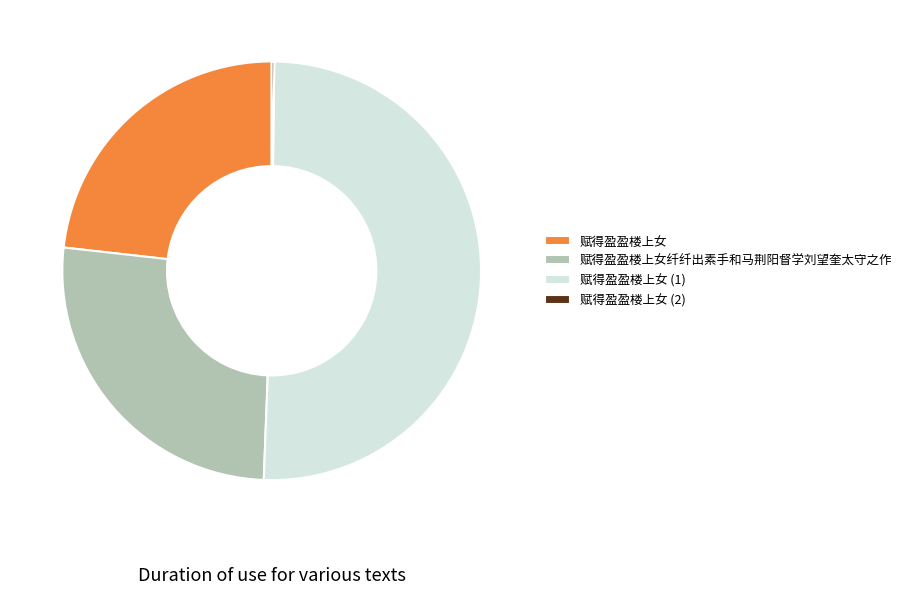

Is there any slice that represents more than half of the pie?

Yes